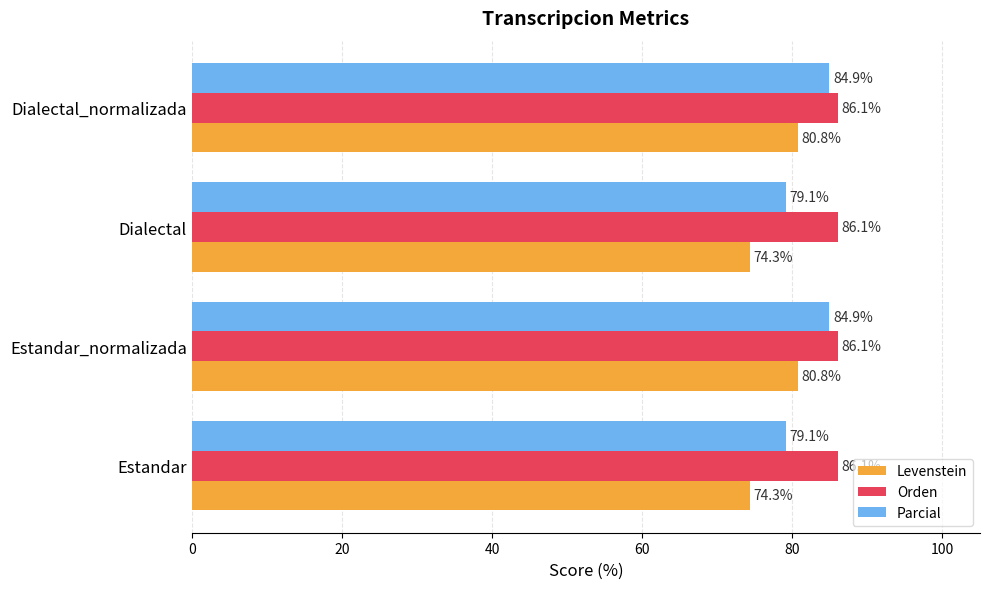

What are all the series names shown in the legend?

Levenstein, Orden, Parcial